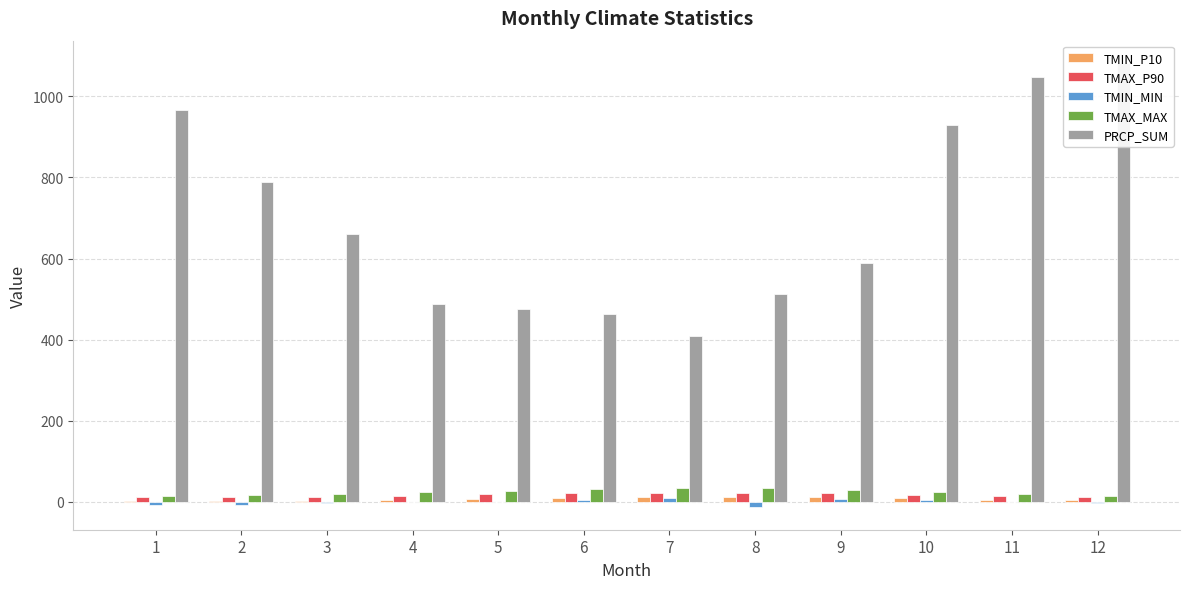

How many data points in TMIN_MIN are less than 0?

7